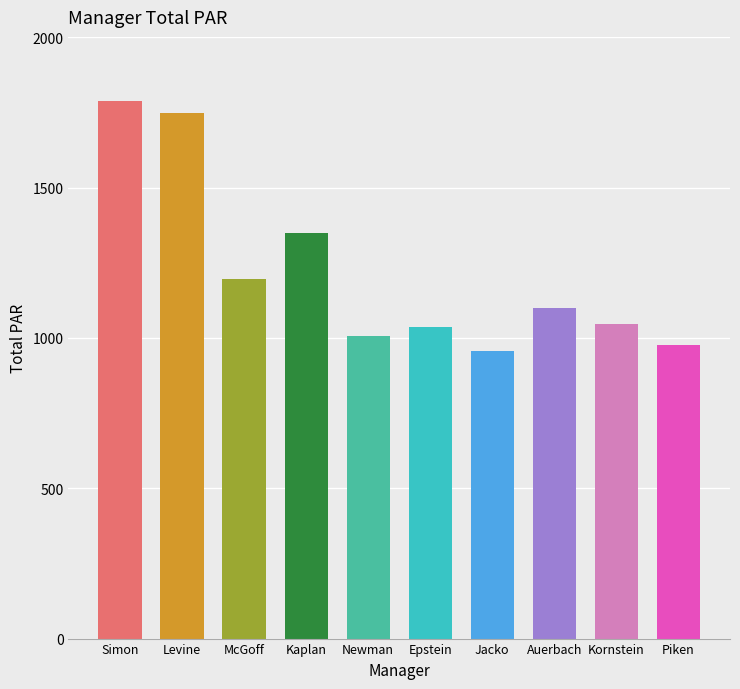

What is the change in value from Kaplan to Auerbach?

-248